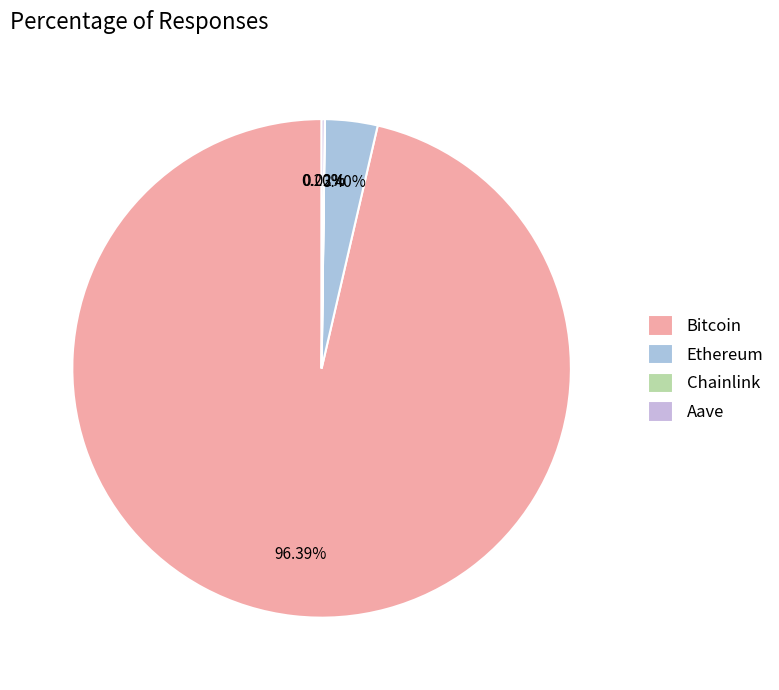

How many slices are in this pie chart?

4